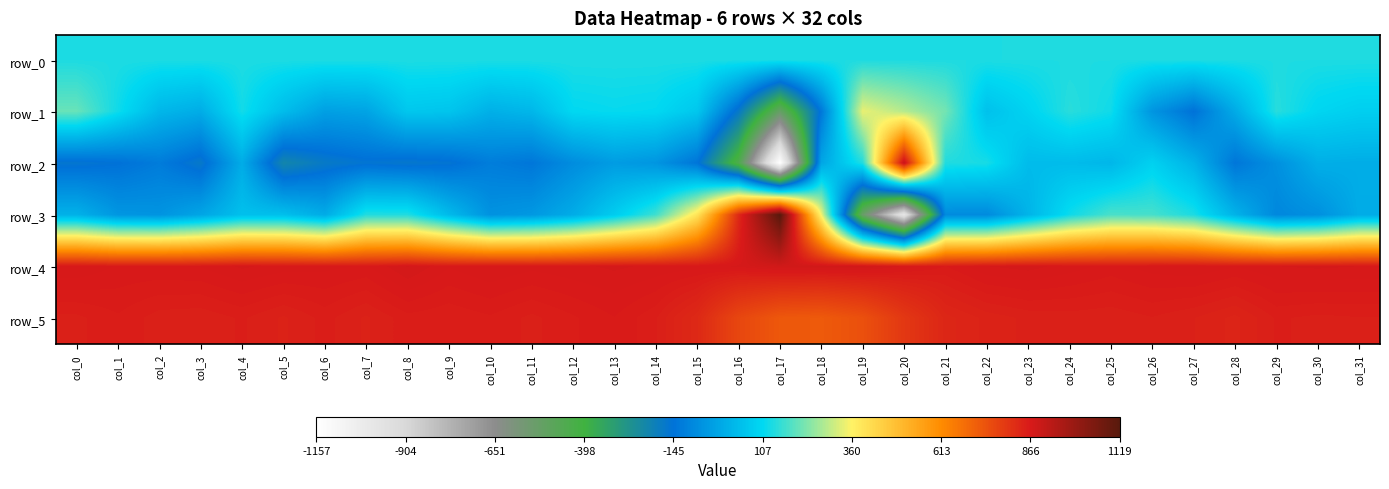

What is the difference between the highest and lowest values at col_23?

855.0